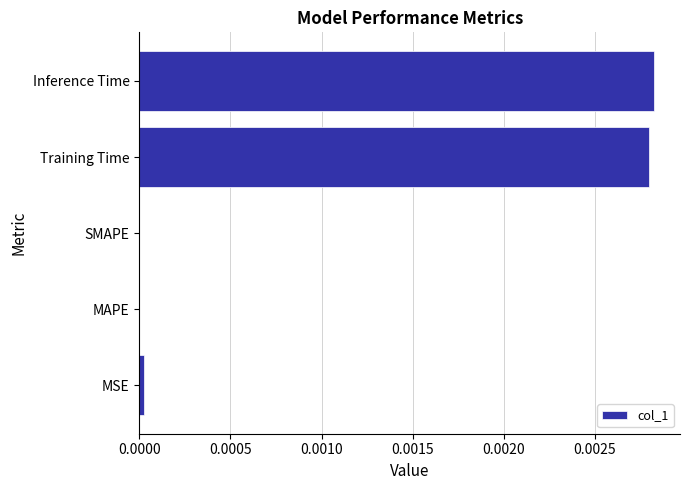

Is it true that the value at MAPE is 0.0?

True